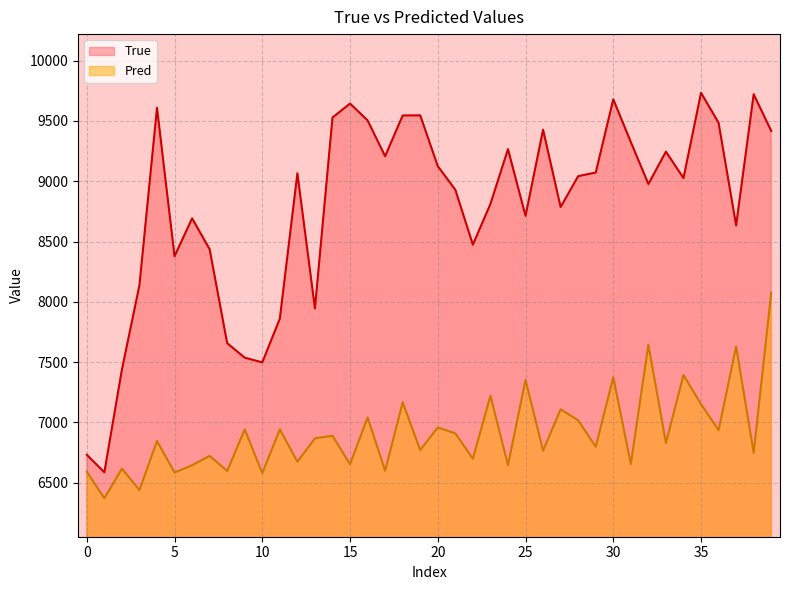

Which series has the largest total across all categories?

True